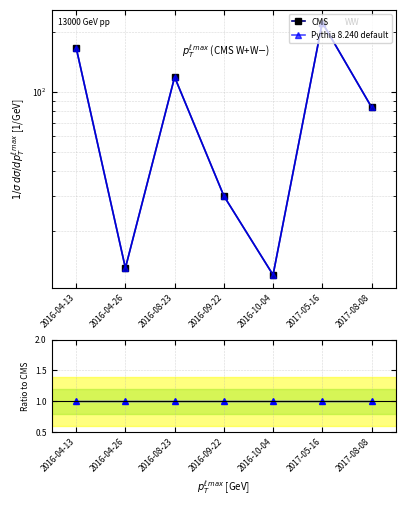

What are all the series names shown in the legend?

CMS, Pythia 8.240 default